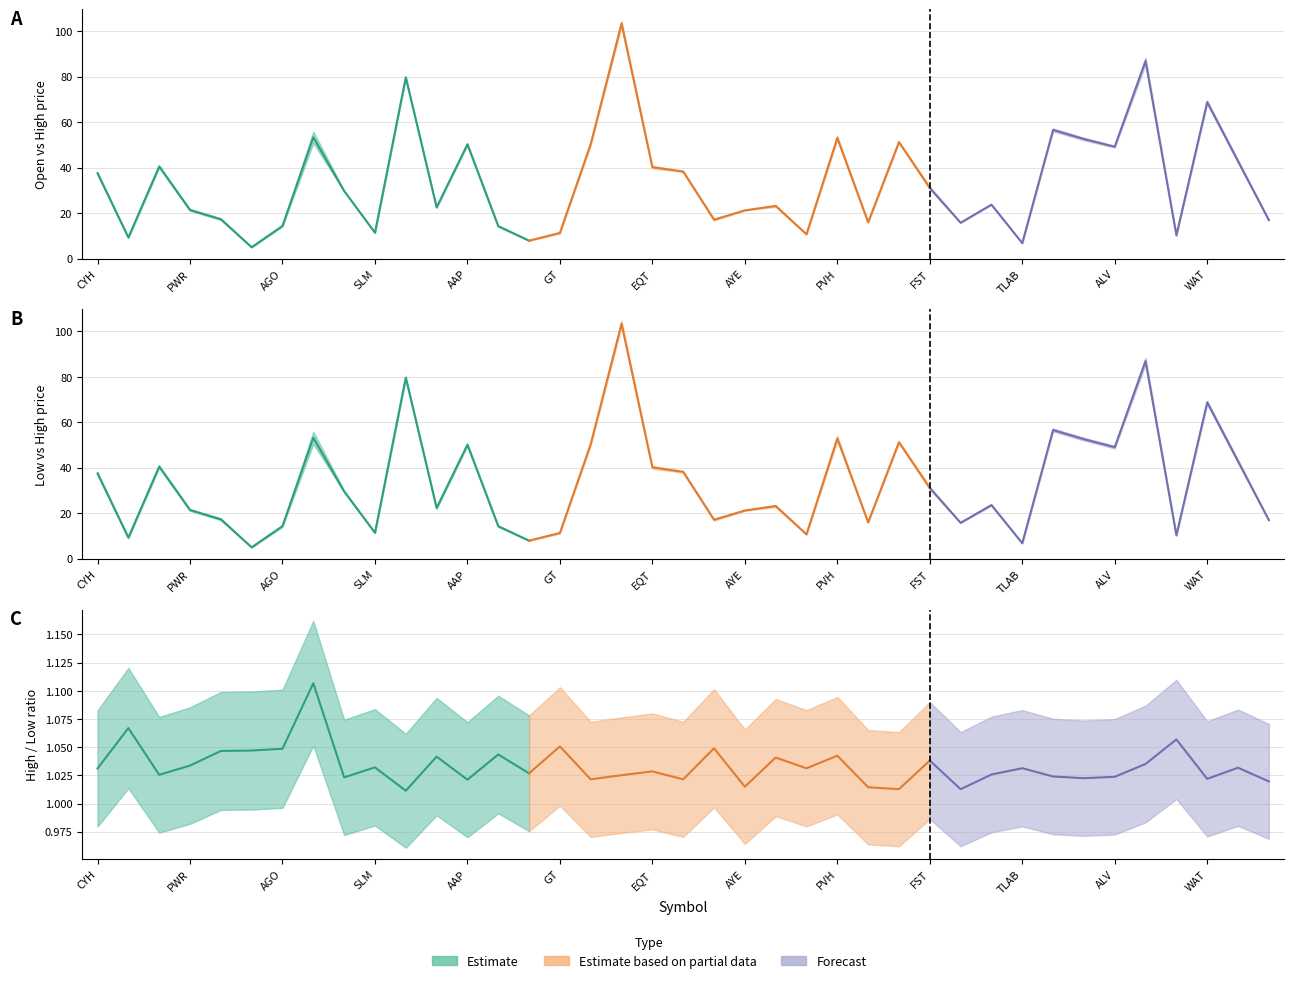

Reading right to left, list all the values displayed in this chart.

open: 16.8	42.2	68.2	10.0	85.4	48.8	52.0	56.0	6.8	23.6	15.8	30.5	50.9	15.9	52.1	10.6	22.8	21.1	16.8	38.0	39.7	102.1	49.9	11.1	7.8	14.0	49.9	22.4	79.3	11.3	29.6	50.9	14.2	5.0	17.0	21.1	40.0	9.1	37.1
high: 17.1	43.5	69.5	10.6	88.4	49.6	53.2	57.2	6.9	23.9	15.9	31.7	51.5	16.1	54.0	10.9	23.6	21.4	17.5	38.6	40.7	104.6	50.9	11.6	8.0	14.6	50.7	22.8	80.1	11.6	29.9	55.9	14.7	5.1	17.7	21.8	41.0	9.6	38.1
low: 16.8	42.2	68.0	10.0	85.4	48.5	52.0	55.9	6.7	23.3	15.7	30.5	50.9	15.9	51.8	10.6	22.7	21.0	16.7	37.8	39.6	102.1	49.9	11.1	7.8	14.0	49.6	21.9	79.2	11.2	29.3	50.5	14.0	4.9	16.9	21.1	40.0	9.0	36.9
close: 17.1	42.8	68.9	10.5	88.2	49.4	52.9	57.2	6.9	23.8	15.9	31.3	51.3	16.0	53.1	10.9	23.6	21.3	17.5	38.6	40.7	104.3	50.5	11.6	8.0	14.6	50.5	22.1	80.1	11.6	29.9	54.6	14.6	5.1	17.6	21.8	41.0	9.6	37.6